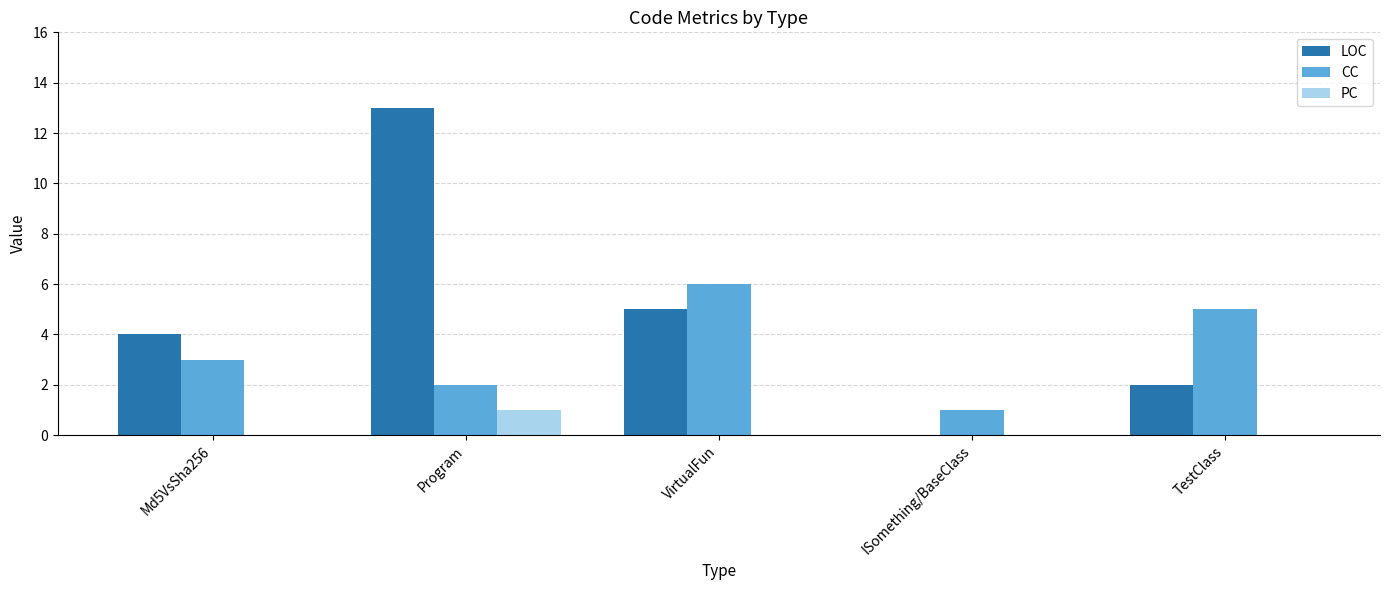

Which series changed the most between ISomething/BaseClass and TestClass?

CC